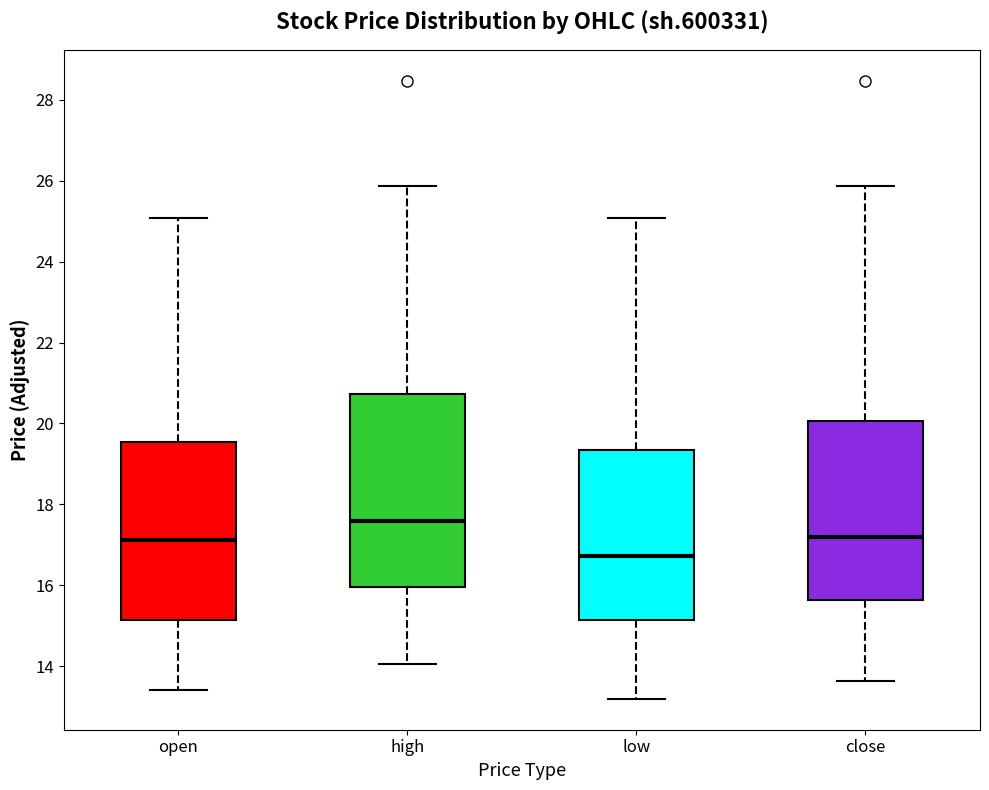

Which box has the lowest median line?

low